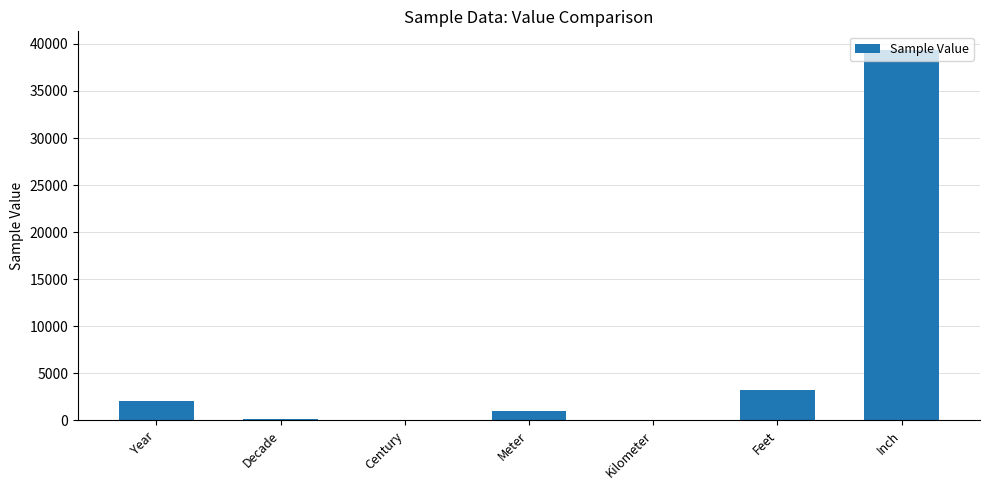

What is the greatest value displayed?

39370.1